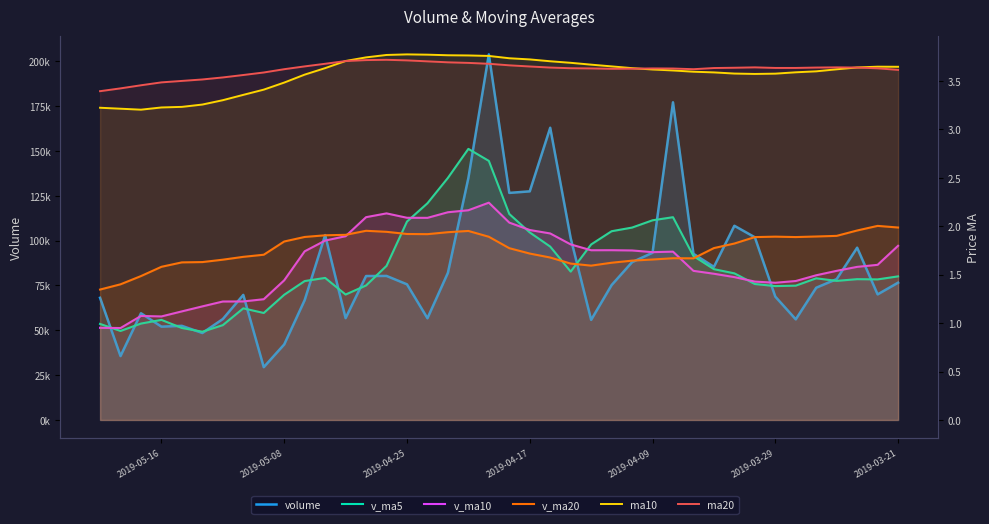

What is the average value of the v_ma5 series?

85403.7